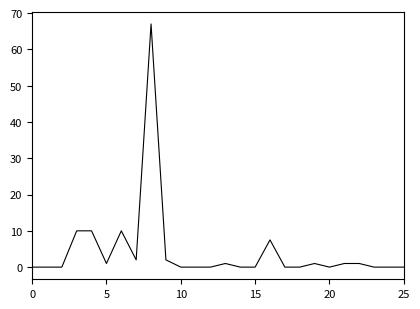

What is the greatest value displayed?

67.0